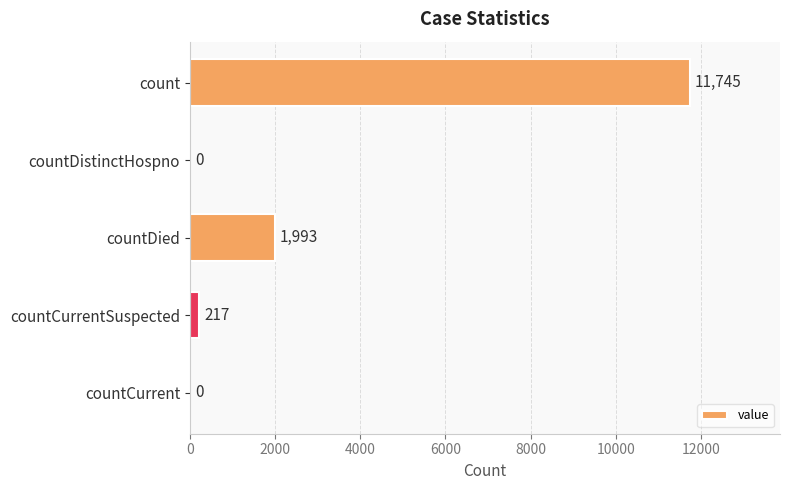

What is the sum of the values at count and countDied?

13738